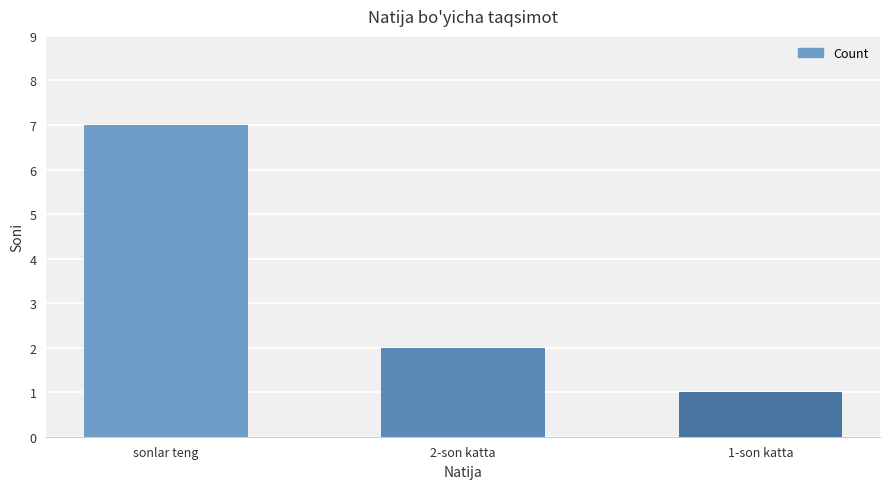

The chart shows a value of 3 at 2-son katta. True or false?

False